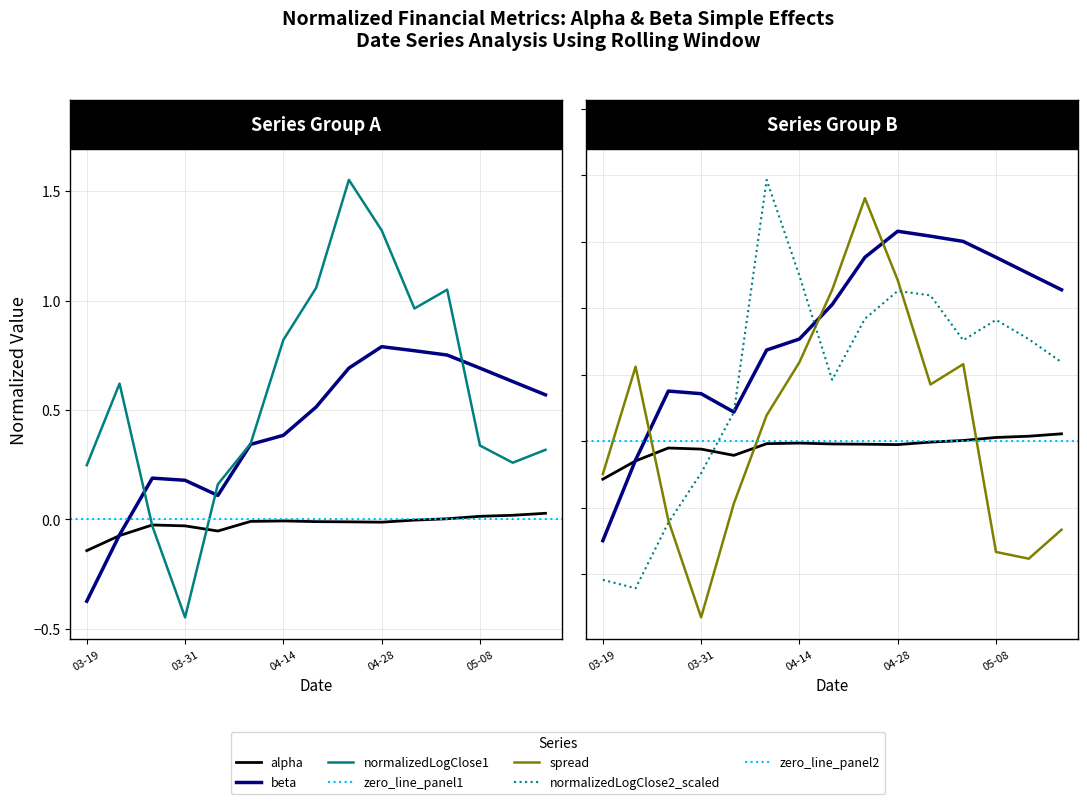

Is it true that normalizedLogClose1 equals 0.9 at beta?

False